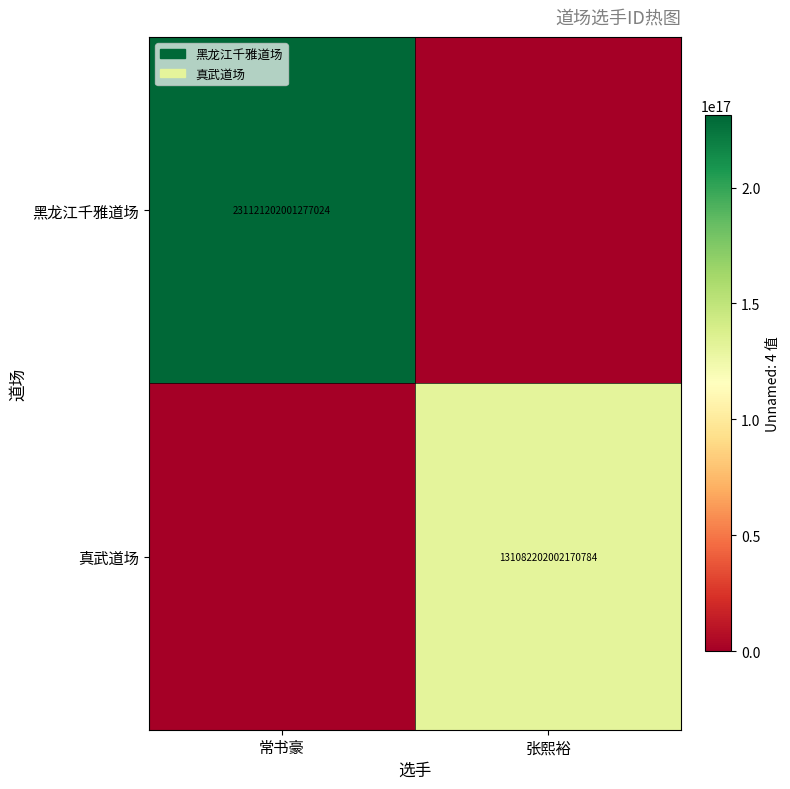

What is the difference between the highest and lowest values at 常书豪?

231121202001277024